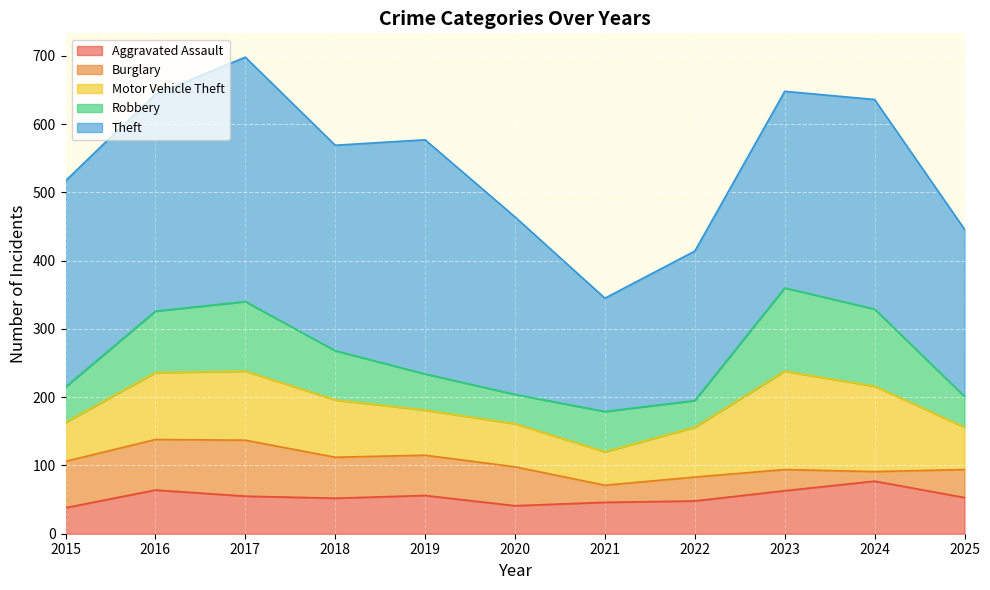

Which label corresponds to the smallest value in the chart?

2024